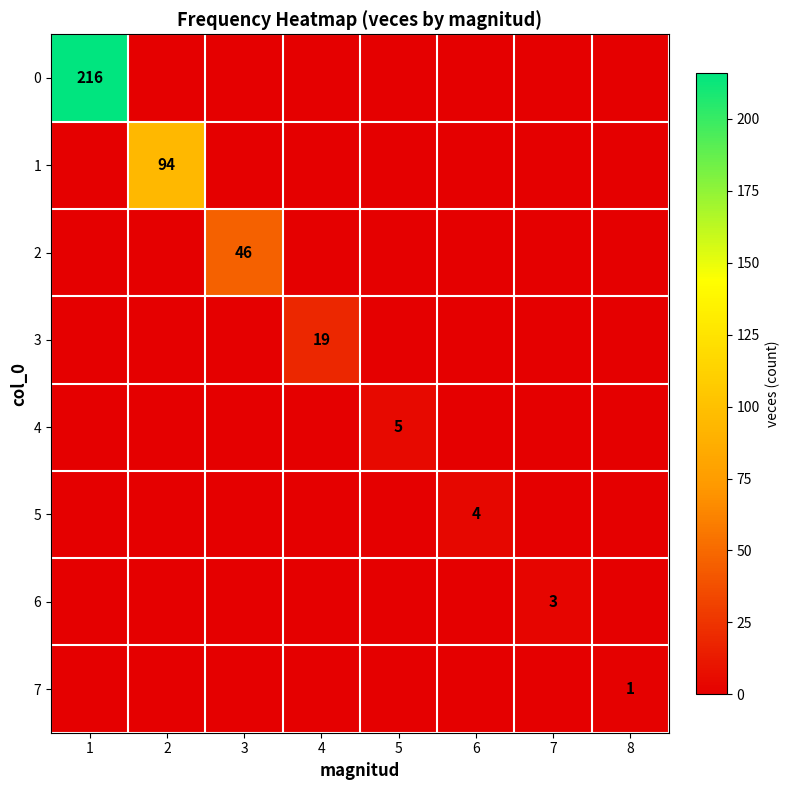

How many distinct data groups are displayed?

8